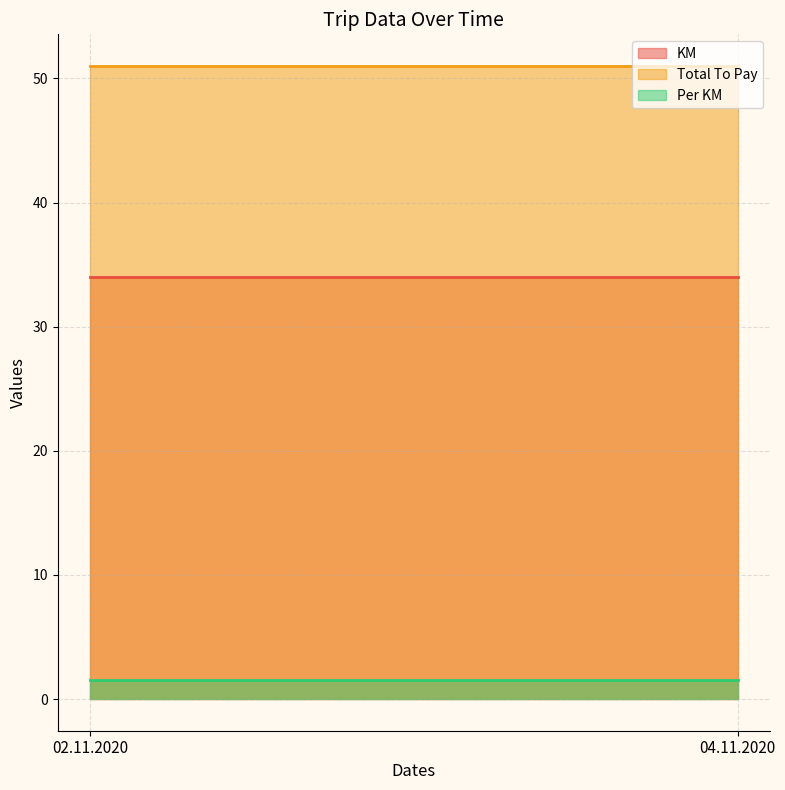

Reading right to left, transcribe all the data shown in this chart.

KM: 04.11.2020=34.0	02.11.2020=34.0
Total To Pay: 04.11.2020=51.0	02.11.2020=51.0
Per KM: 04.11.2020=1.5	02.11.2020=1.5